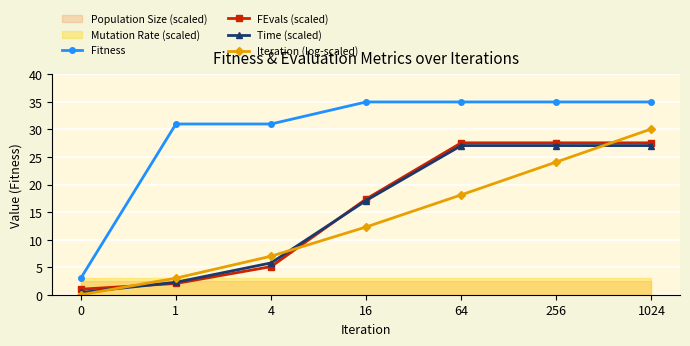

How many lines are shown in the chart?

4